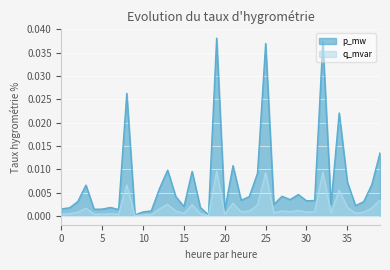

True or false: p_mw has more than 2 interior local peaks.

True